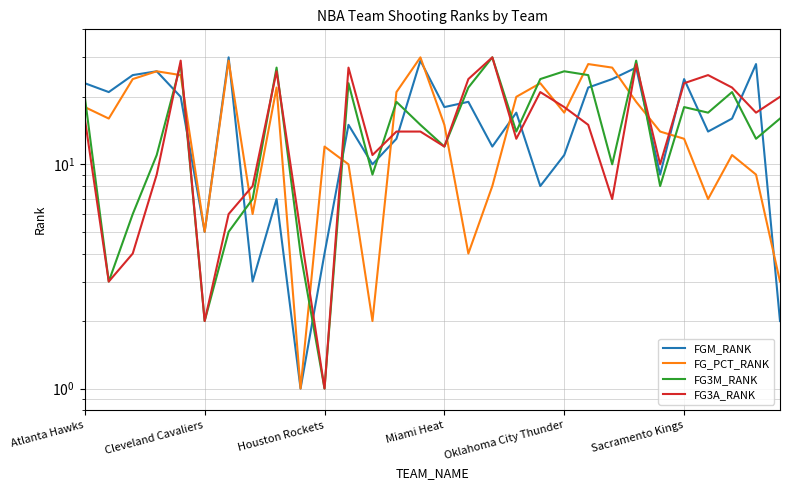

The FG3M_RANK series shows 3 at 7. True or false?

False